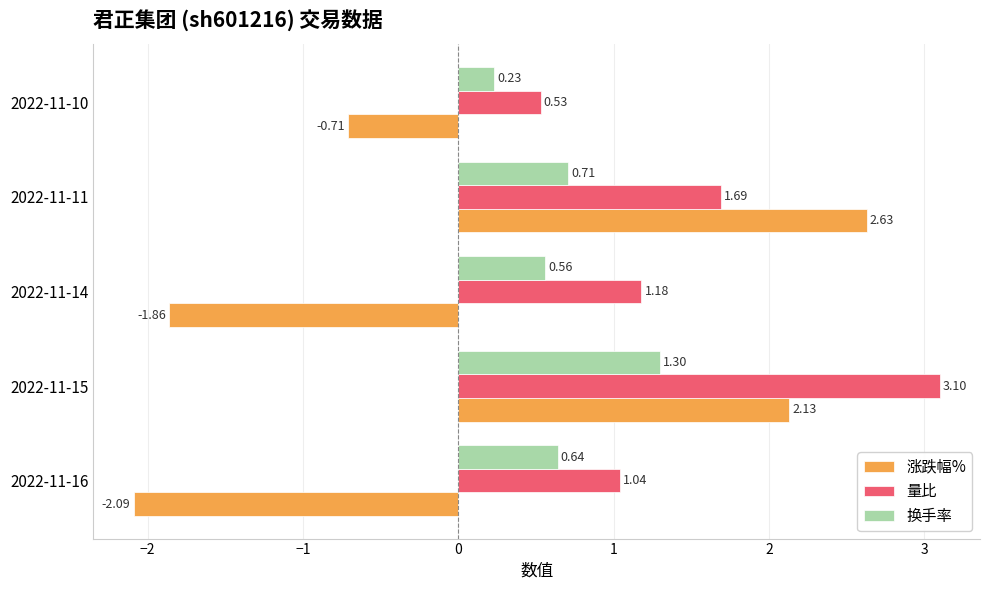

Which series has the largest range (max minus min)?

涨跌幅%